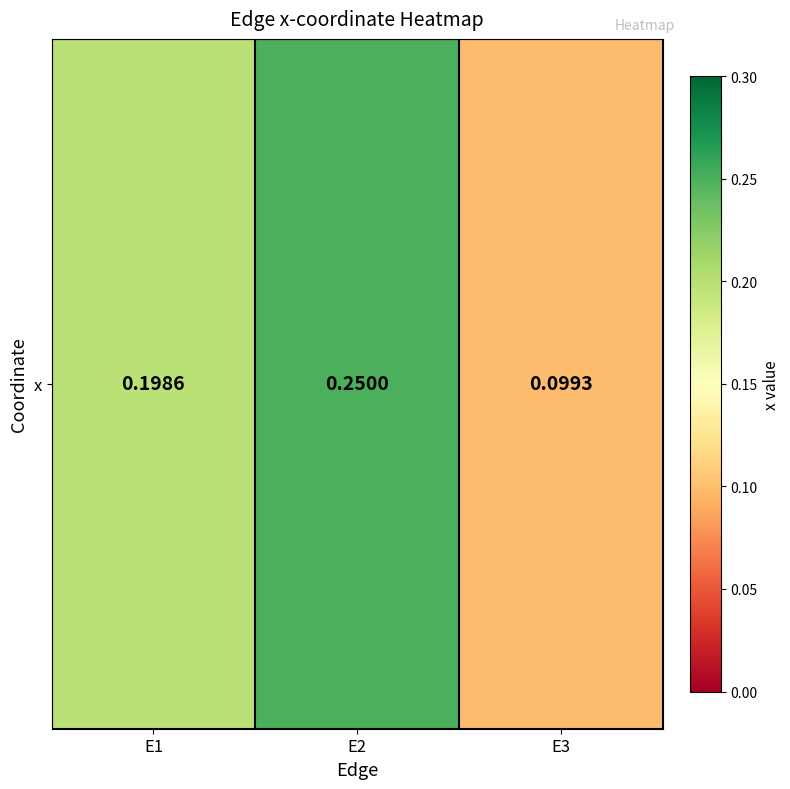

List the labels in order of value, smallest first.

E3, E1, E2